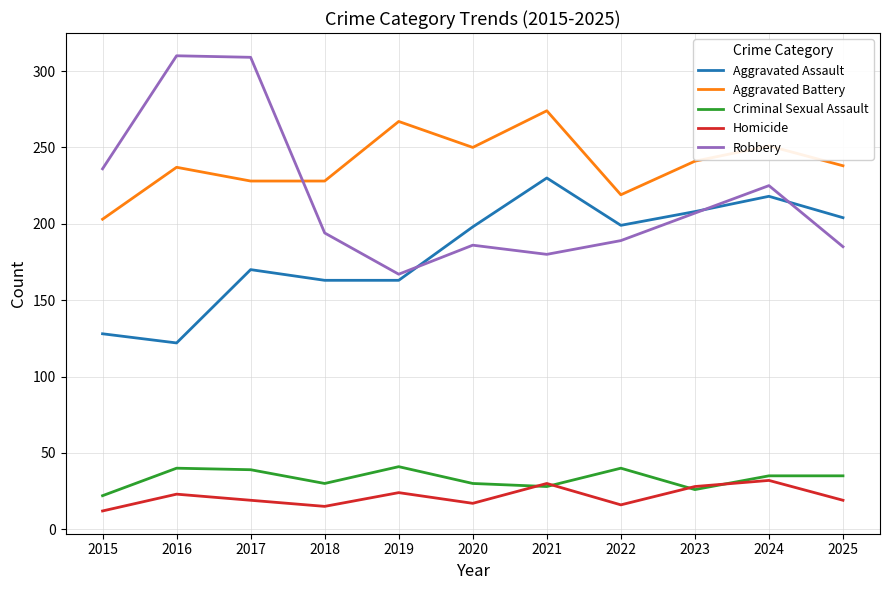

Where is Aggravated Assault nearest to the value 176?

2017